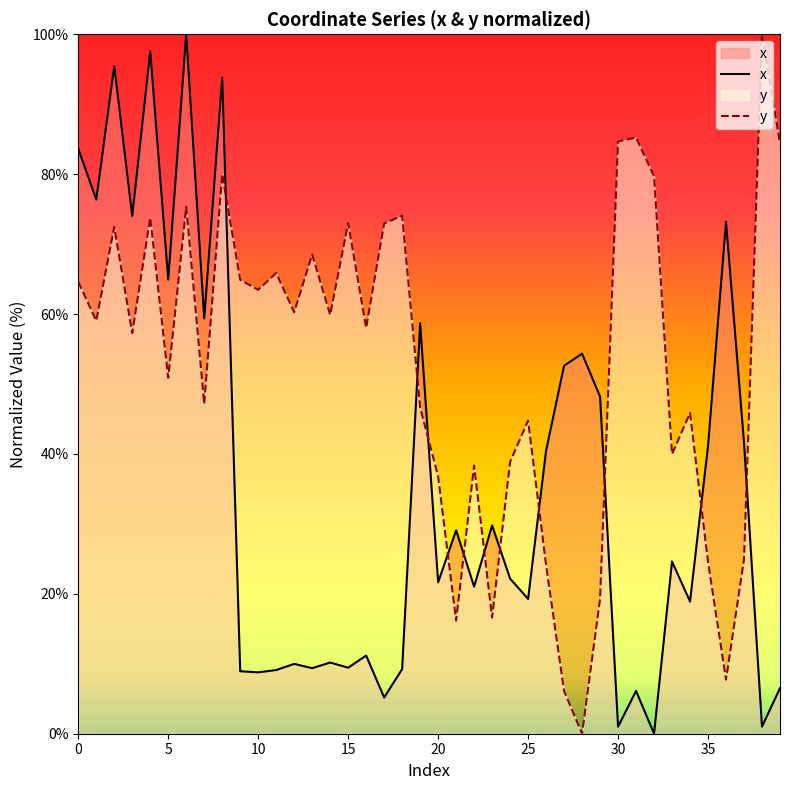

At 38, list the series in order from largest to smallest.

y, x